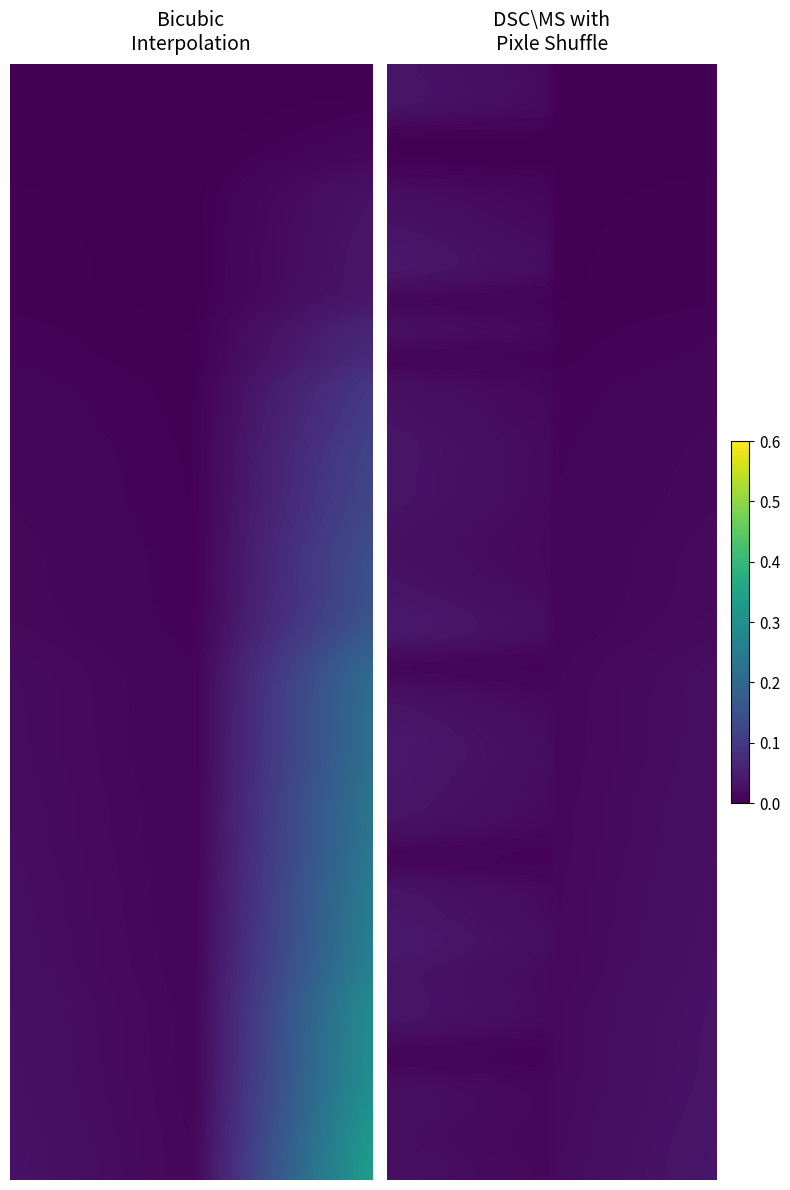

What is the total value across all series at 29?

0.5